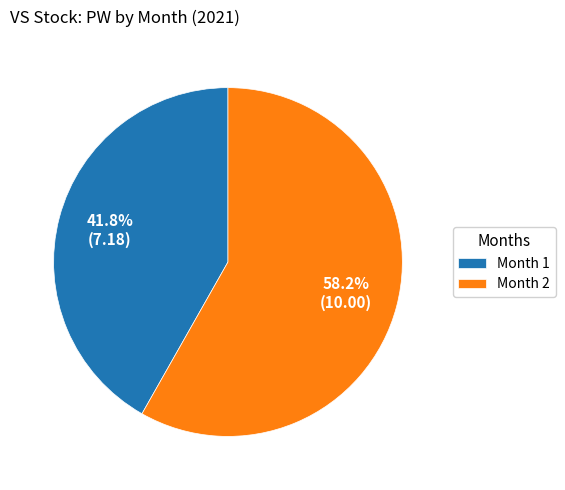

What is the ratio of the value at Month 2 to the value at Month 1?

1.4